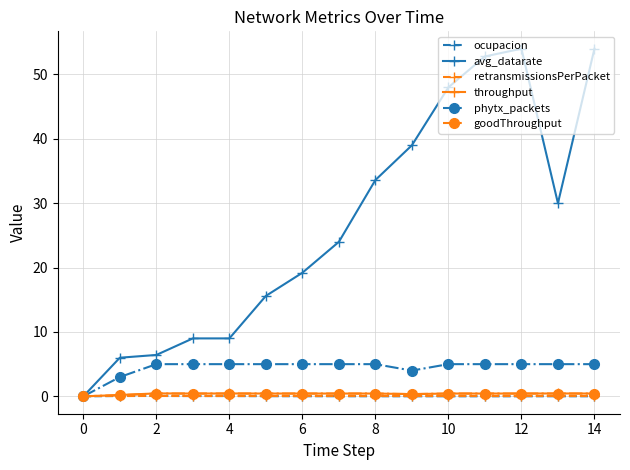

Which series has the largest total across all categories?

avg_datarate